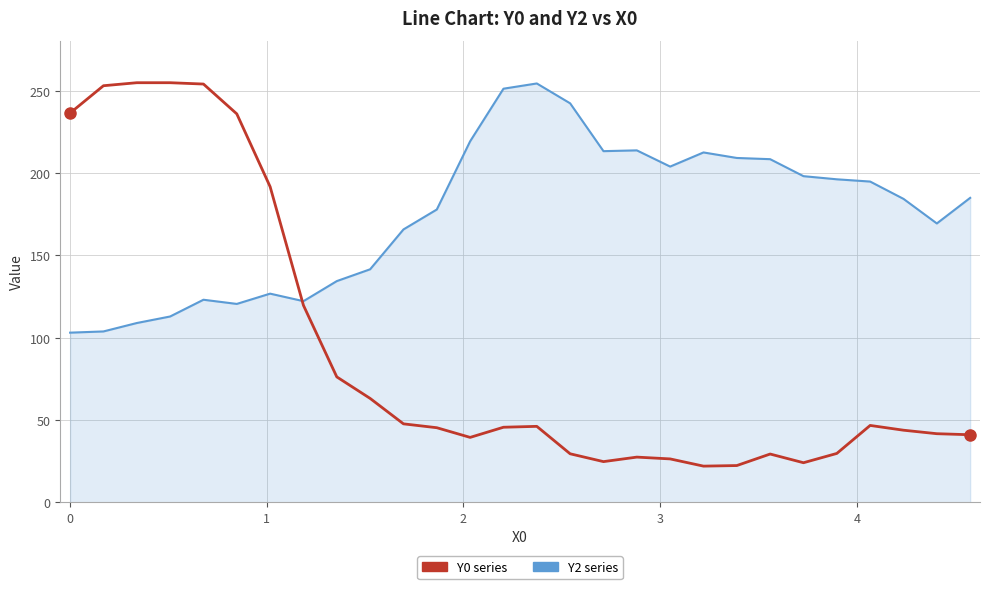

What is the greatest value displayed?

255.0